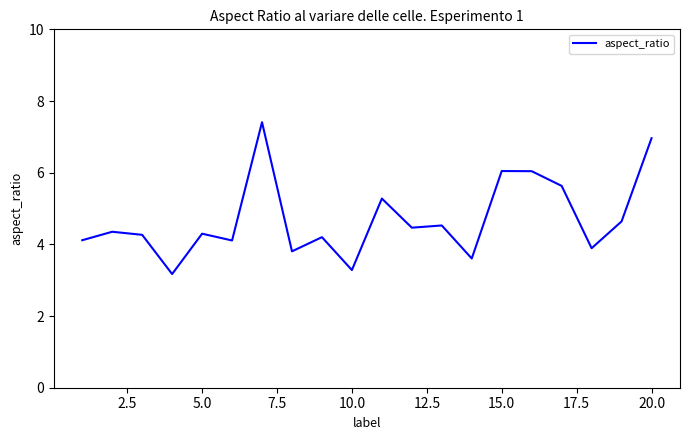

What is the average value?

4.7